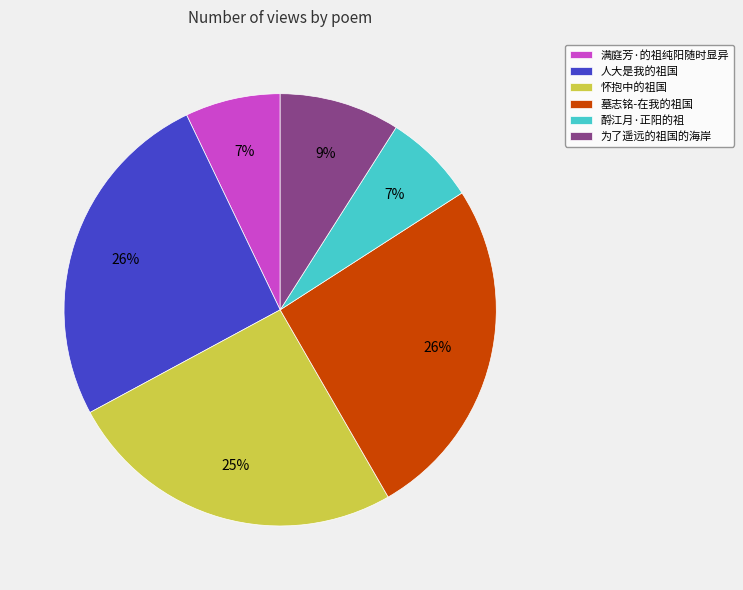

Which has a higher value, 为了遥远的祖国的海岸 or 怀抱中的祖国?

怀抱中的祖国